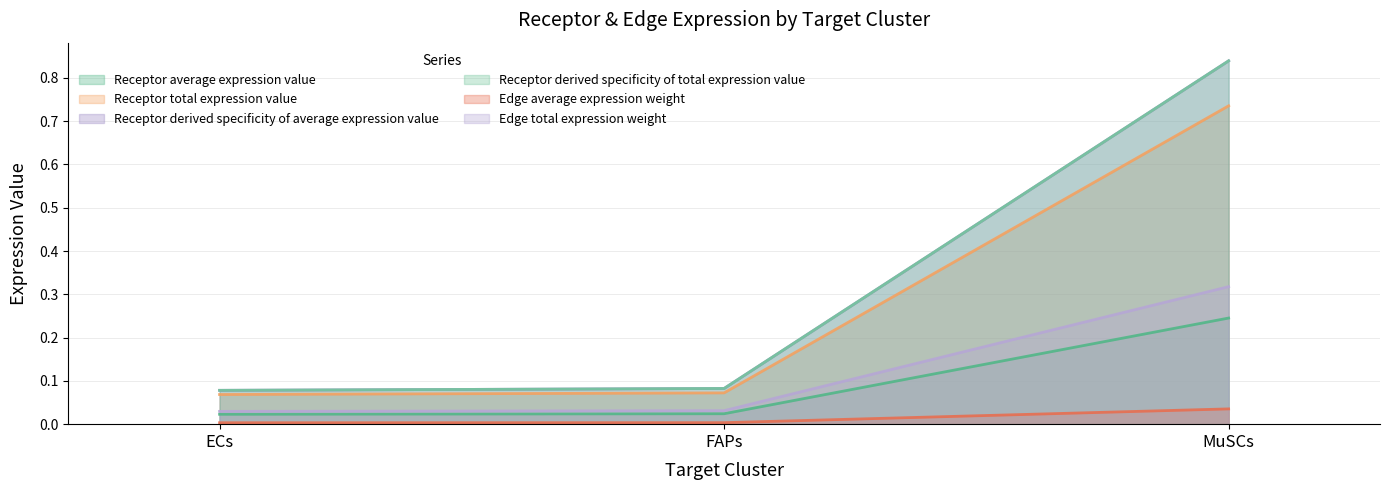

What value does the Receptor average expression value series have at MuSCs?

0.7